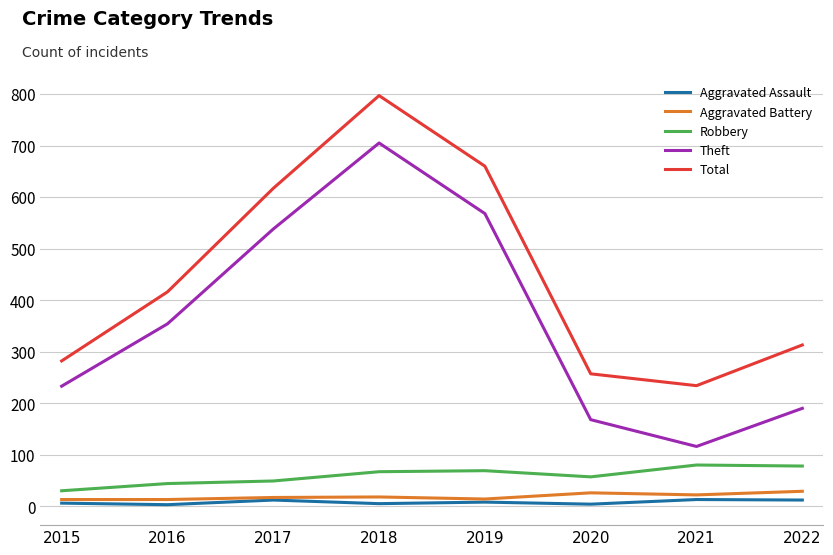

What are all the series names shown in the legend?

Aggravated Assault, Aggravated Battery, Robbery, Theft, Total